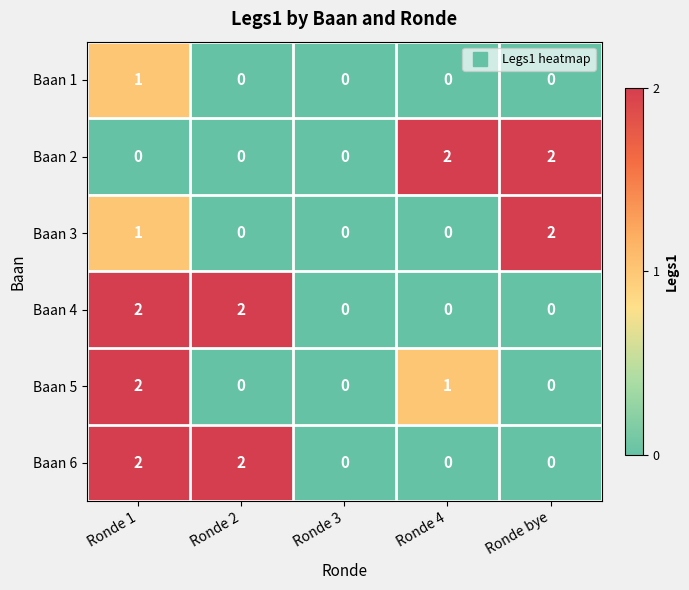

How many series are shown in this chart?

6